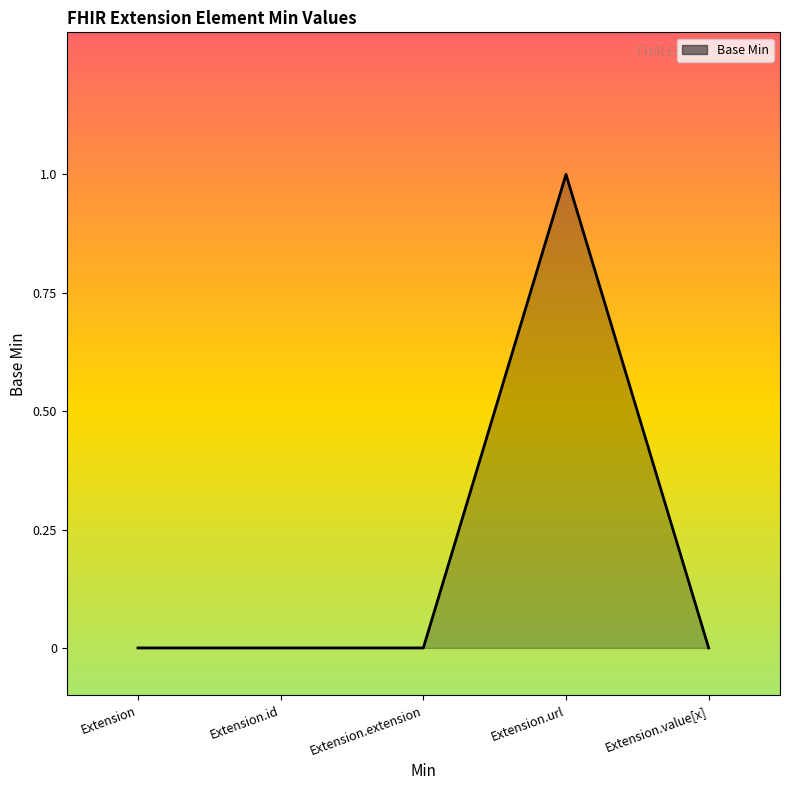

Reading left to right, transcribe all the data shown in this chart.

0	0	0	1	0